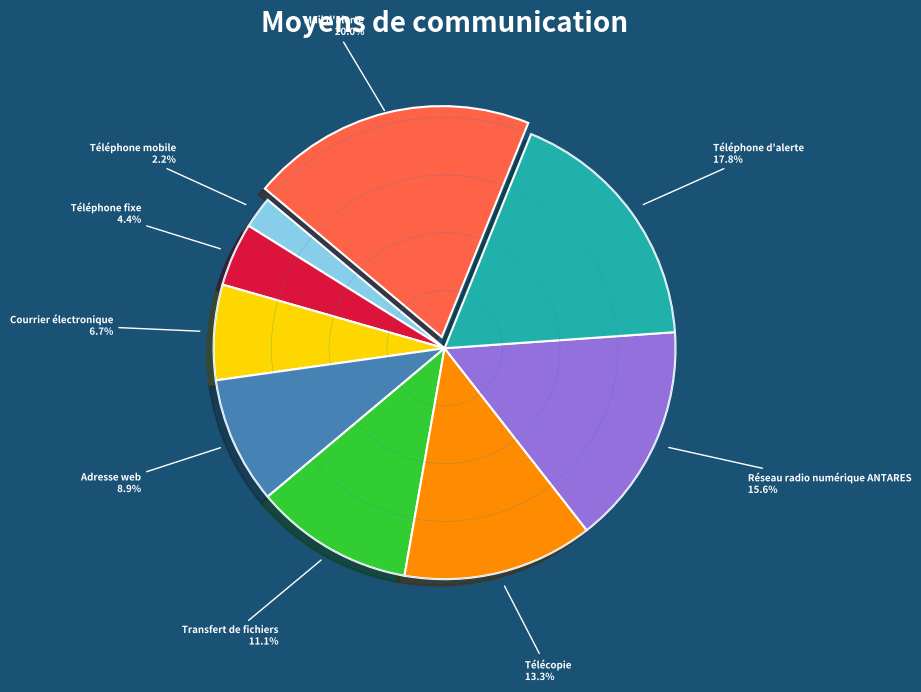

The Téléphone mobile slice represents 2% of the pie. True or false?

True